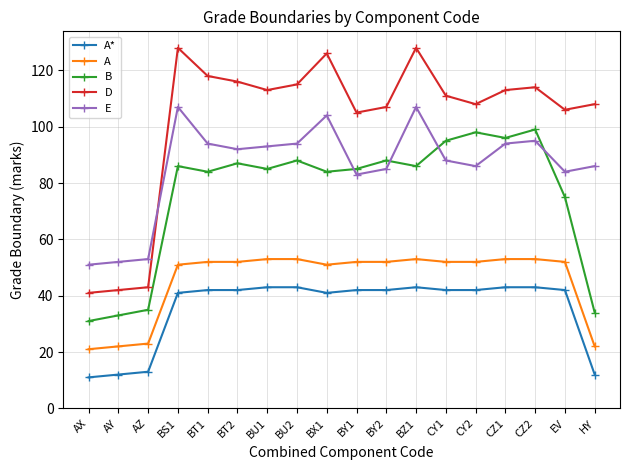

How many distinct data groups are displayed?

5